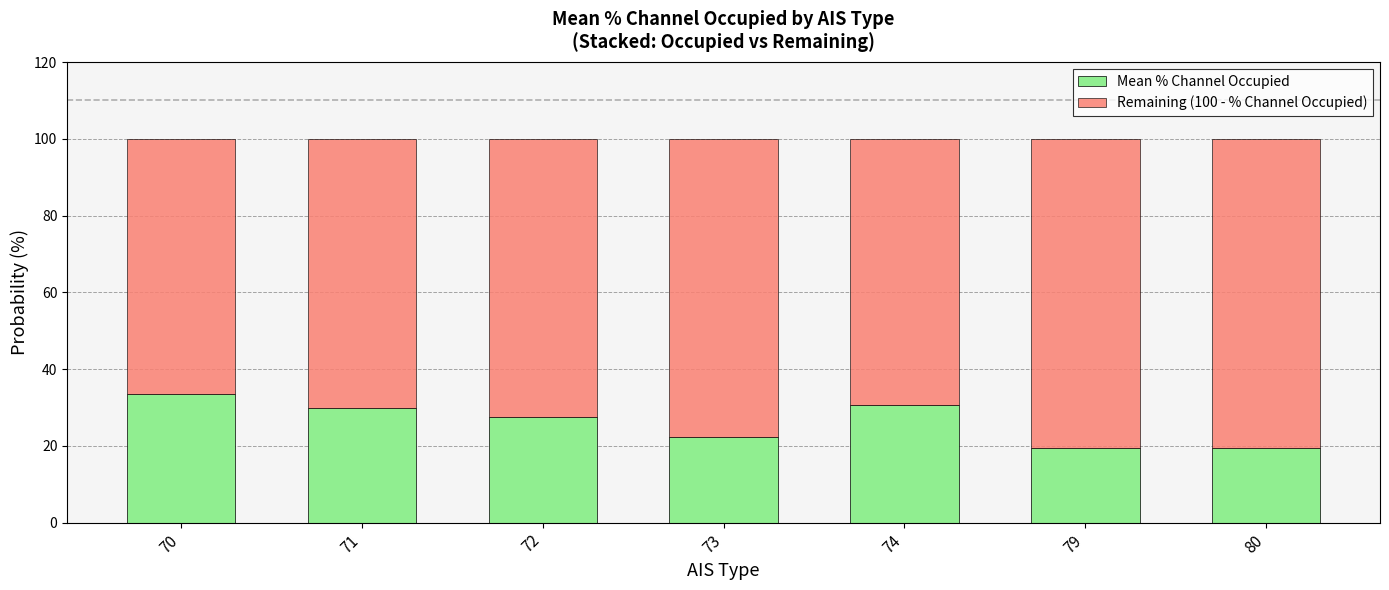

What is the total value across all series at 73?

100.0